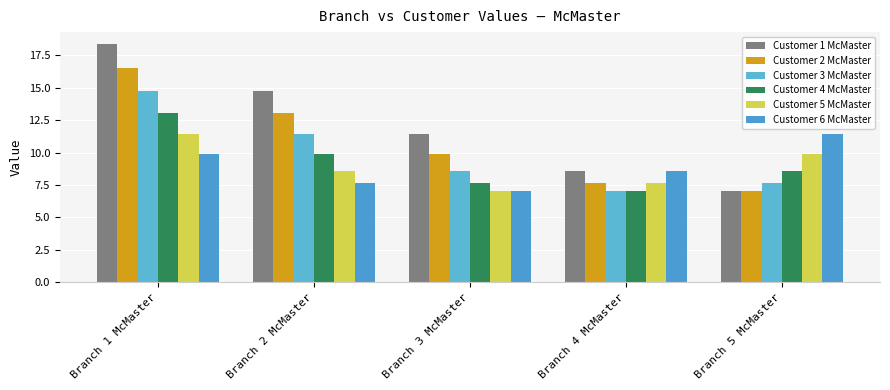

Is it true that Customer 5 McMaster equals 7.1 at Branch 3 McMaster?

True